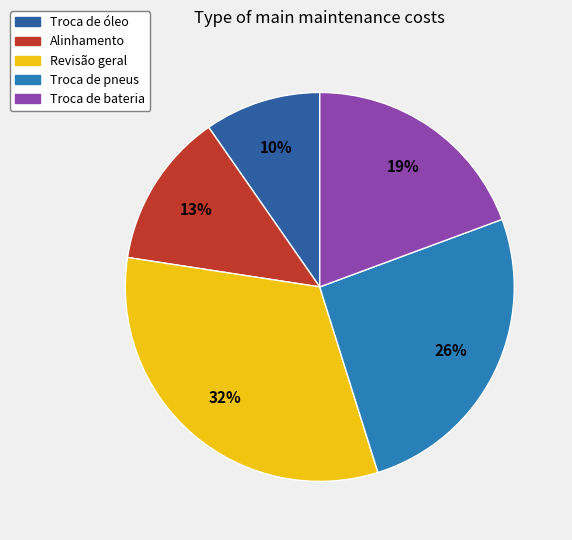

Which category has the biggest portion of the pie?

Revisão geral